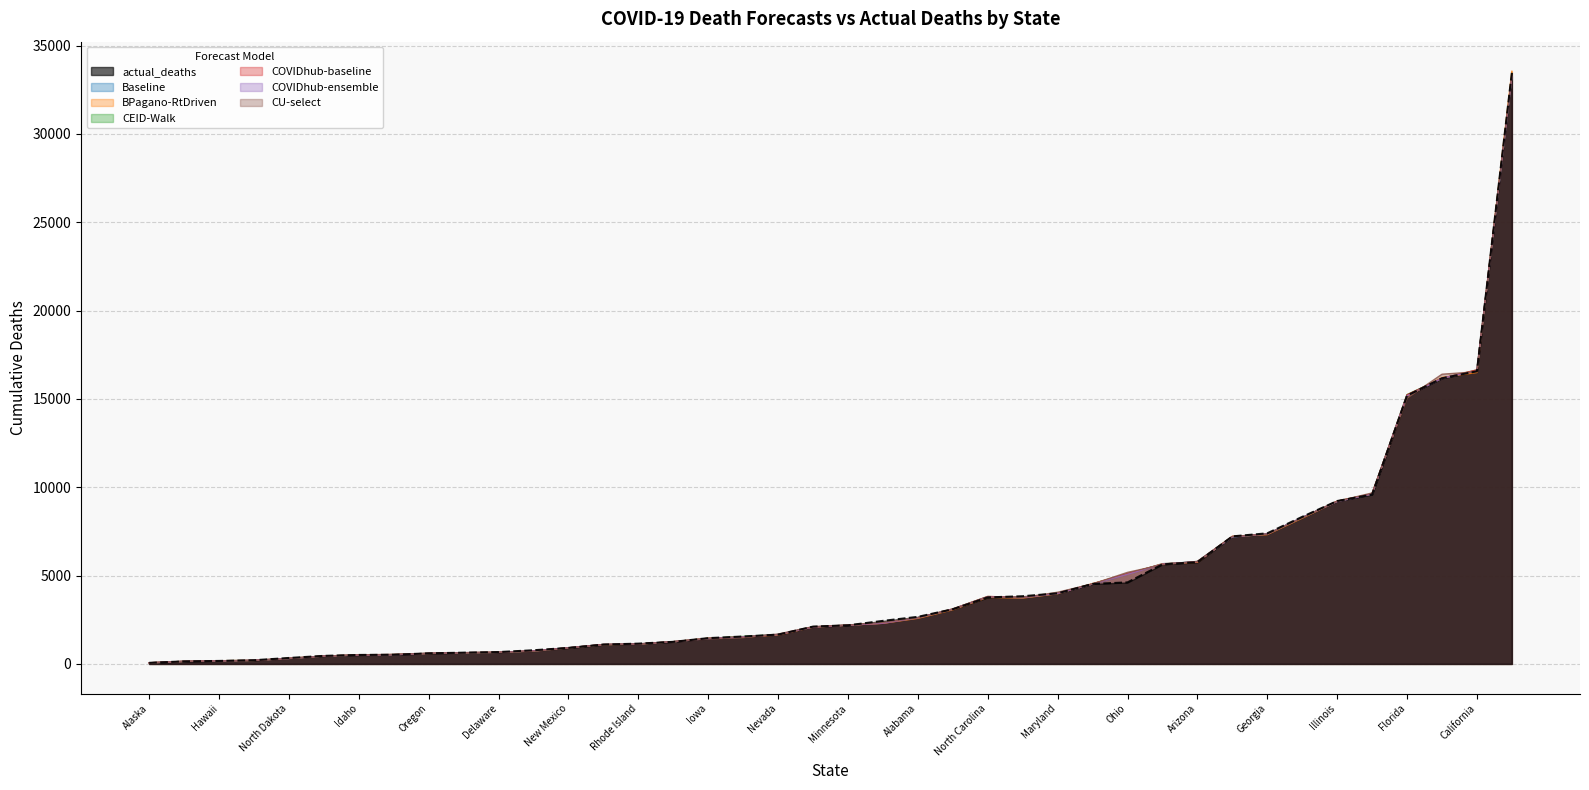

Is it true that CEID-Walk equals 2408.3 at Nevada?

False